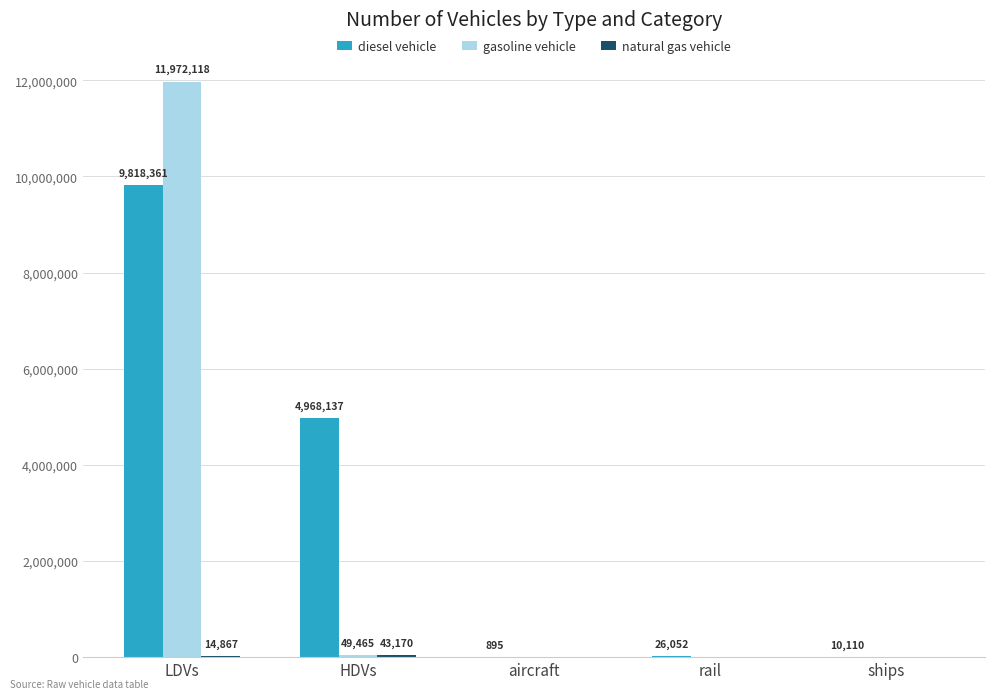

Which series has the largest total across all categories?

diesel vehicle